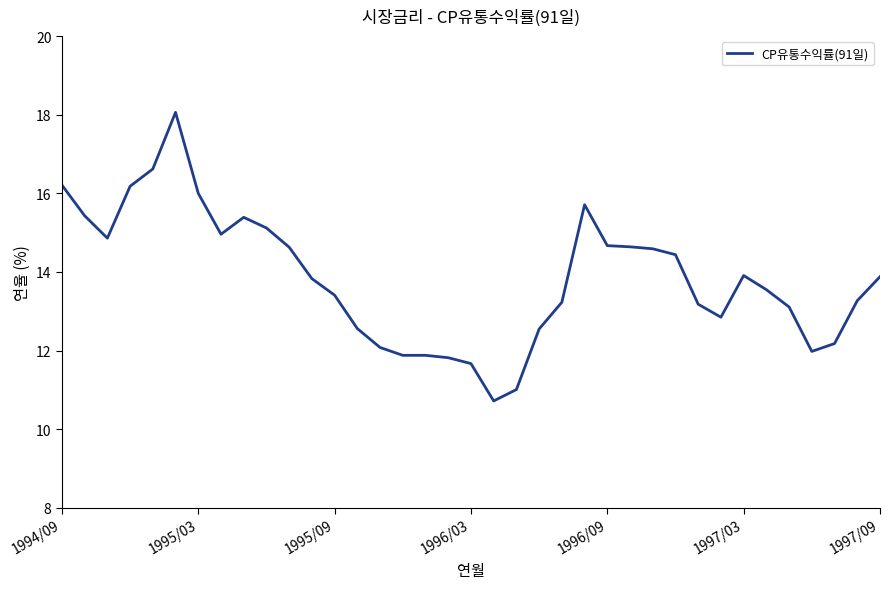

What is the minimum value shown in the chart?

10.7